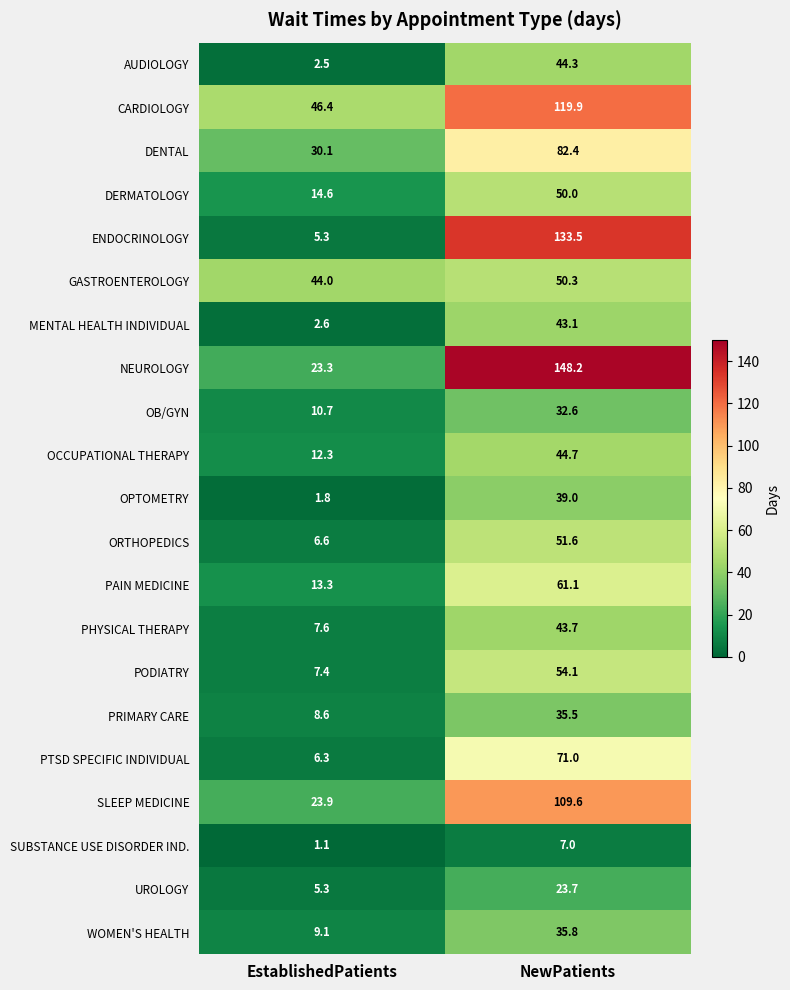

Which series has the largest total across all categories?

NEUROLOGY